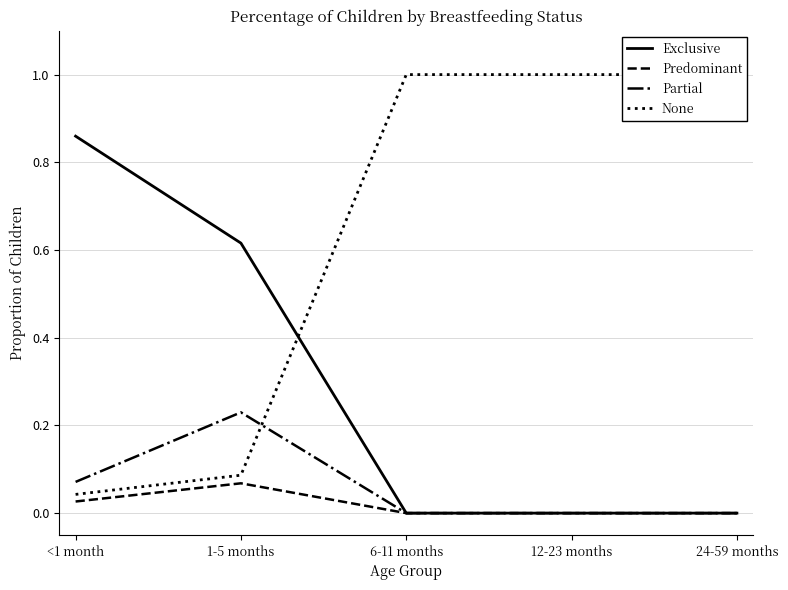

What are all the series names shown in the legend?

Exclusive, Predominant, Partial, None